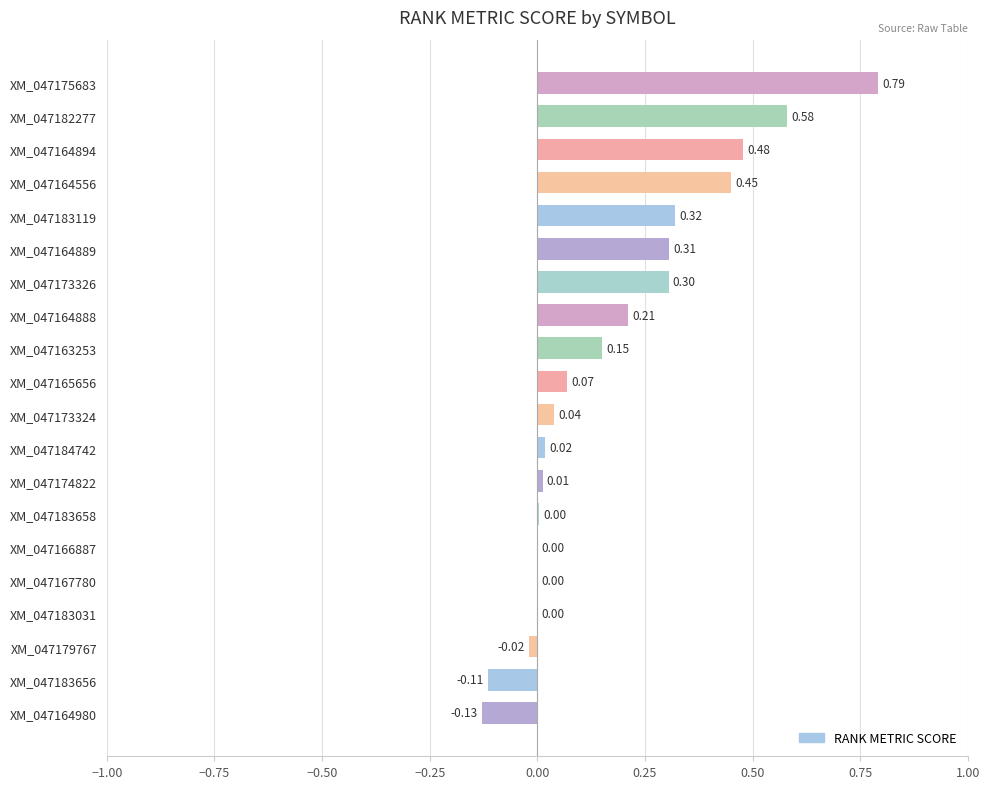

Between XM_047183031 and XM_047183658, which is larger?

XM_047183658